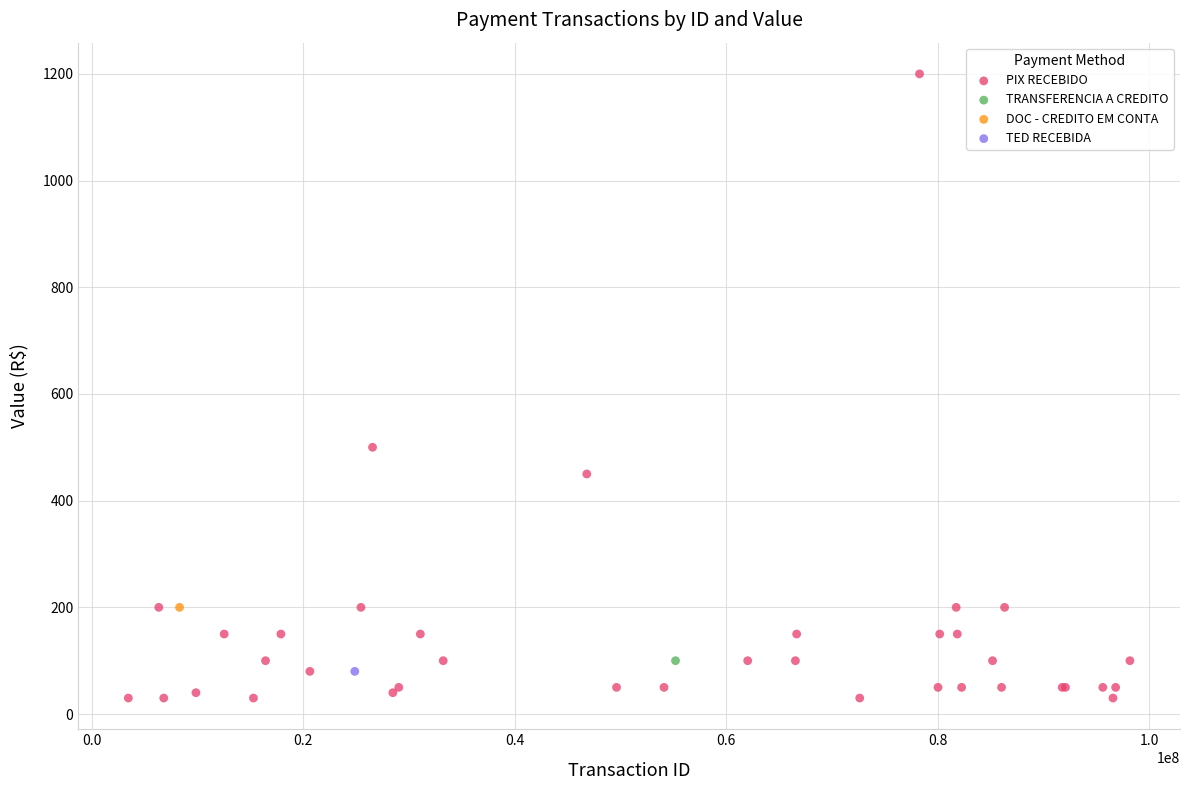

What are all the series names shown in the legend?

PIX RECEBIDO, TRANSFERENCIA A CREDITO, DOC - CREDITO EM CONTA, TED RECEBIDA